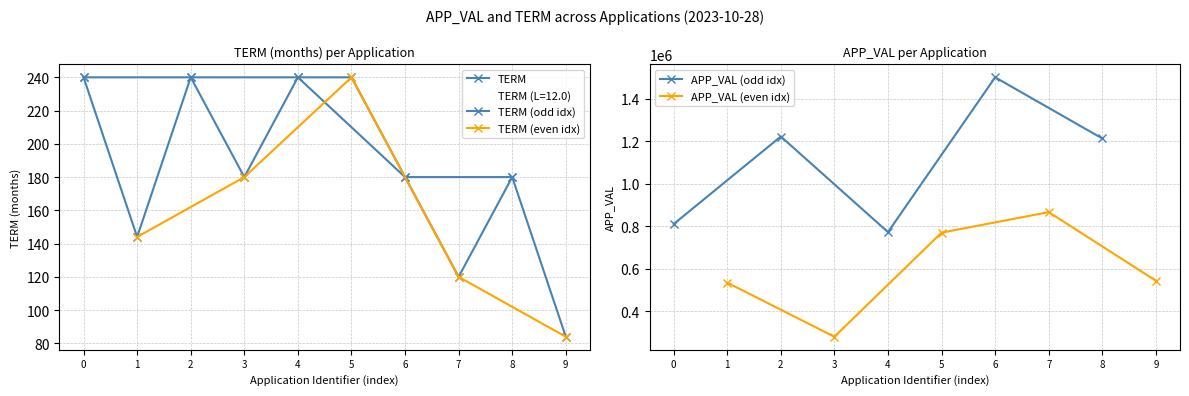

Is this an area chart (filled region under the line)?

No